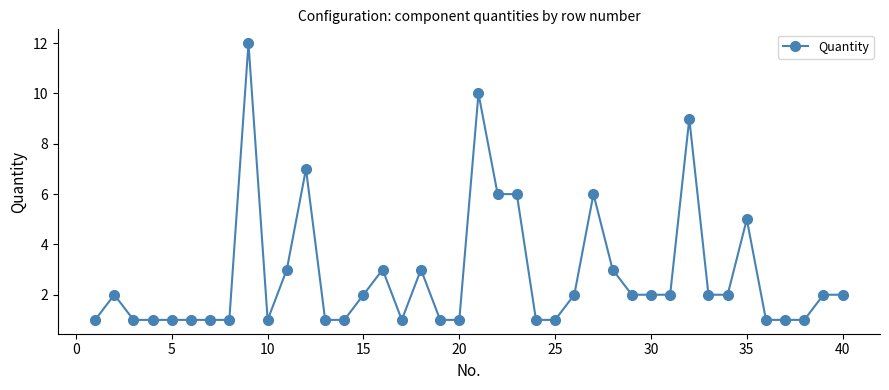

True or false: there are more than 0 points higher than both neighbors.

True